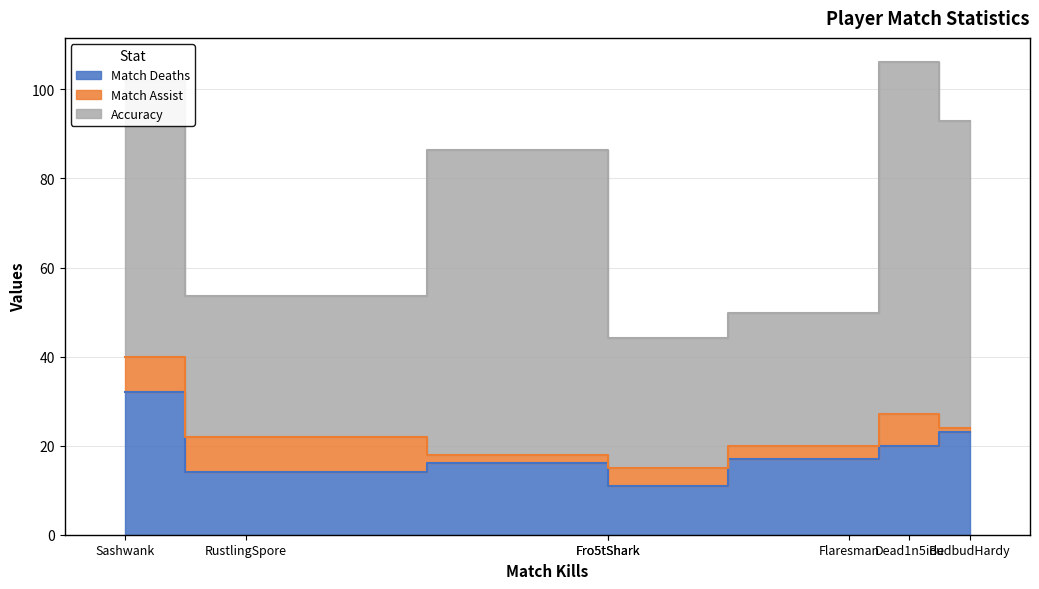

How many values in the Accuracy series are below 61?

3